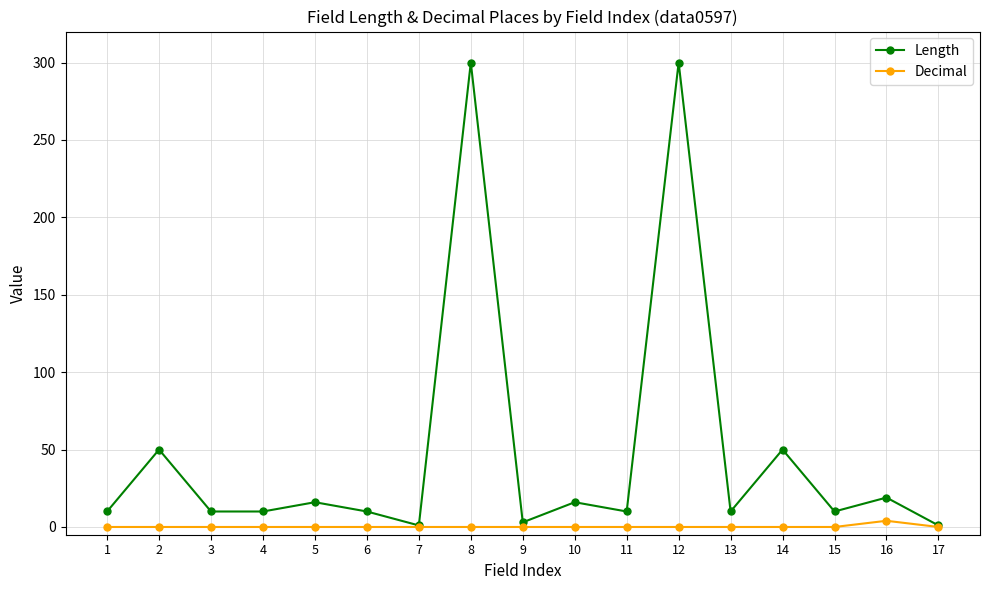

Which series has the widest spread of values?

Length